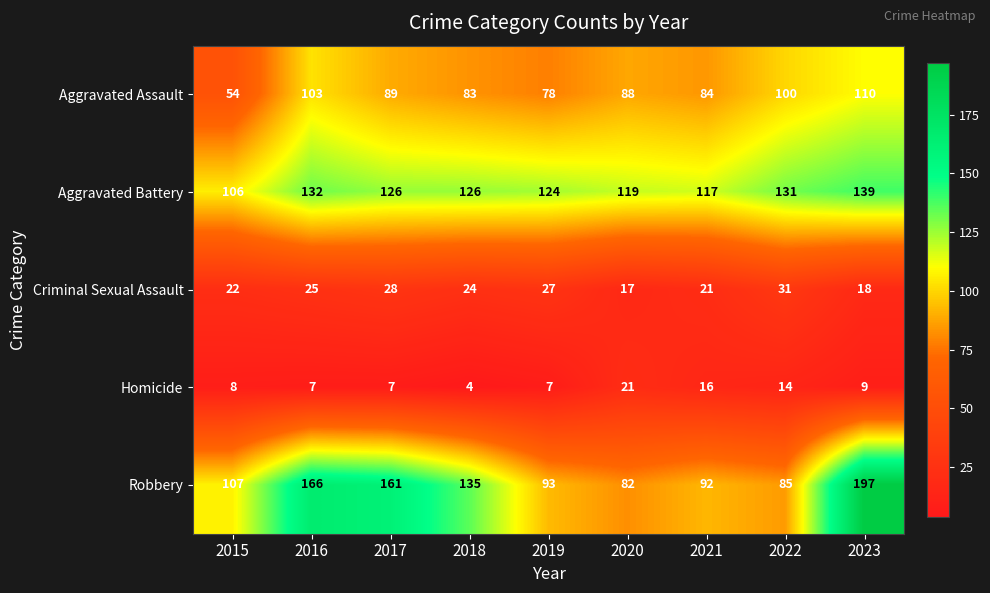

True or false: Homicide has a value of 16 at 2021.

True